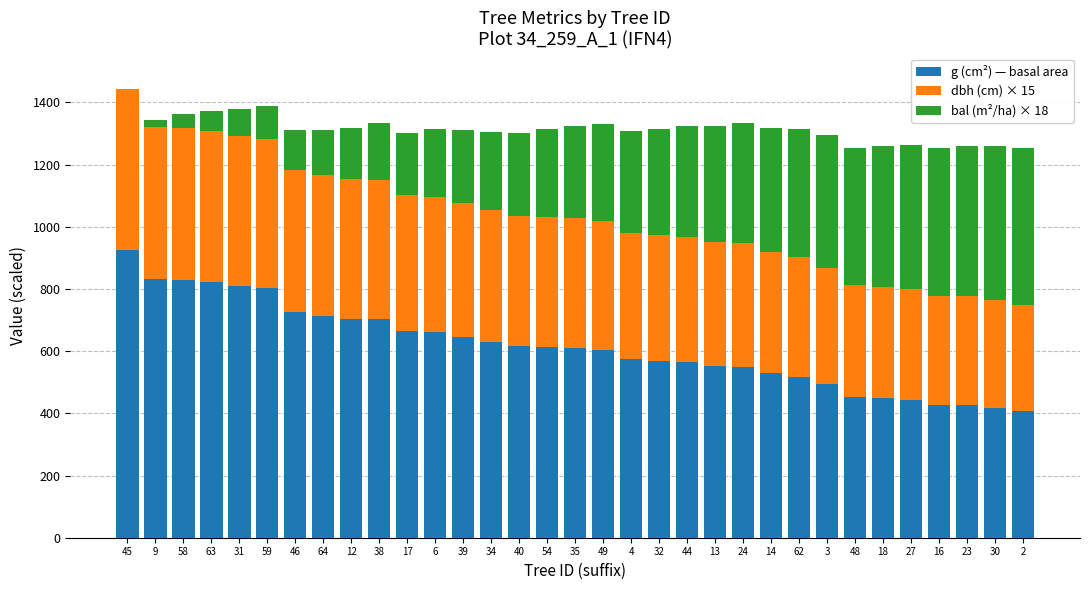

What is the total value across all series at 23?

1260.4